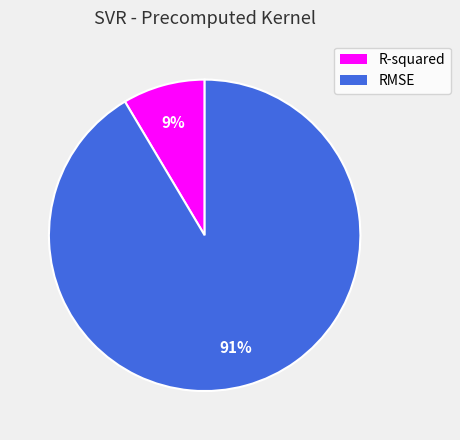

Which slice is the largest?

RMSE